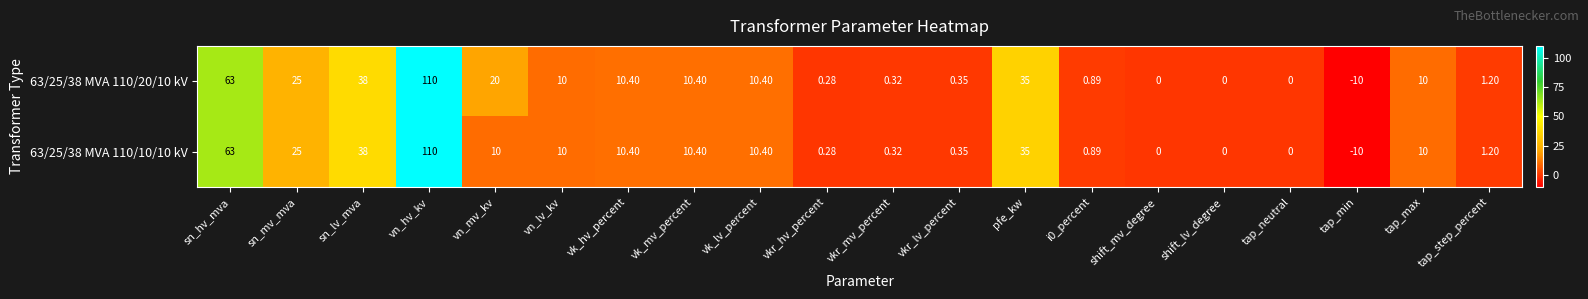

Where does the 63/25/38 MVA 110/10/10 kV series first go above 10?

sn_hv_mva